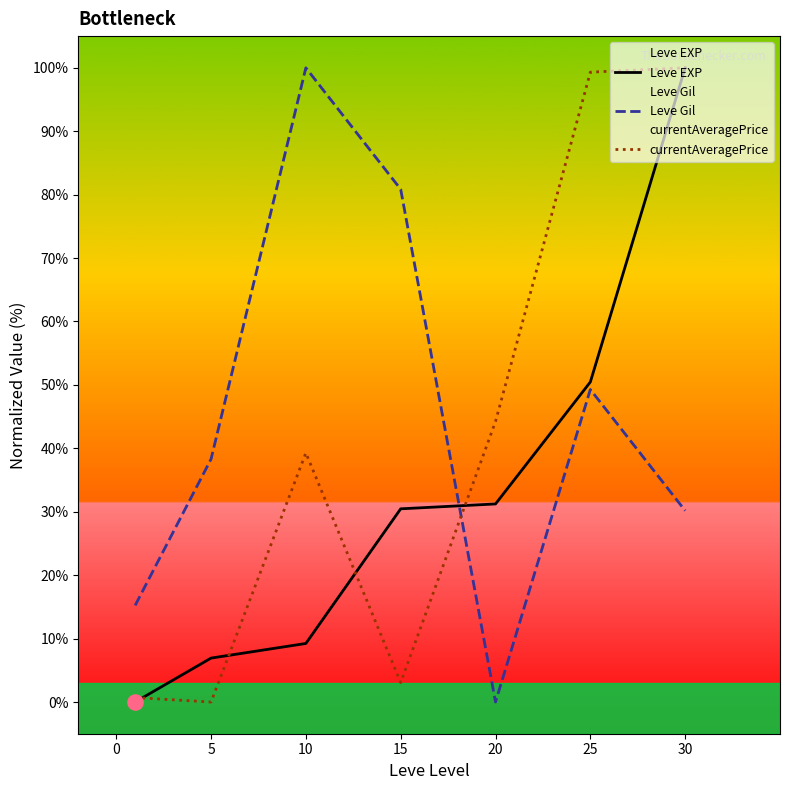

Is the value of Leve EXP at 25 greater than the value of Leve Gil at 15?

No